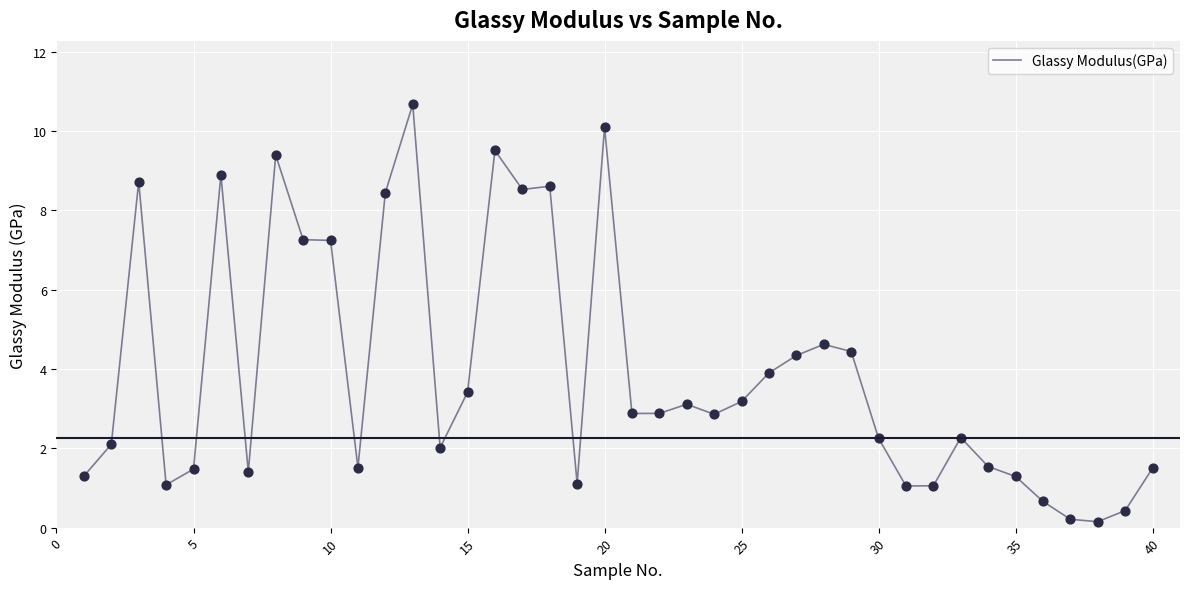

What is the greatest value displayed?

10.7